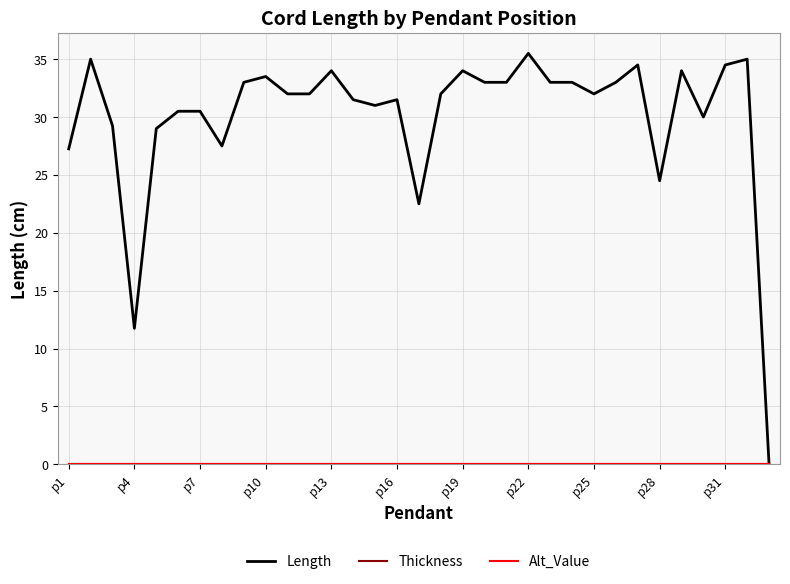

True or false: Thickness and Alt_Value cross at least once.

False